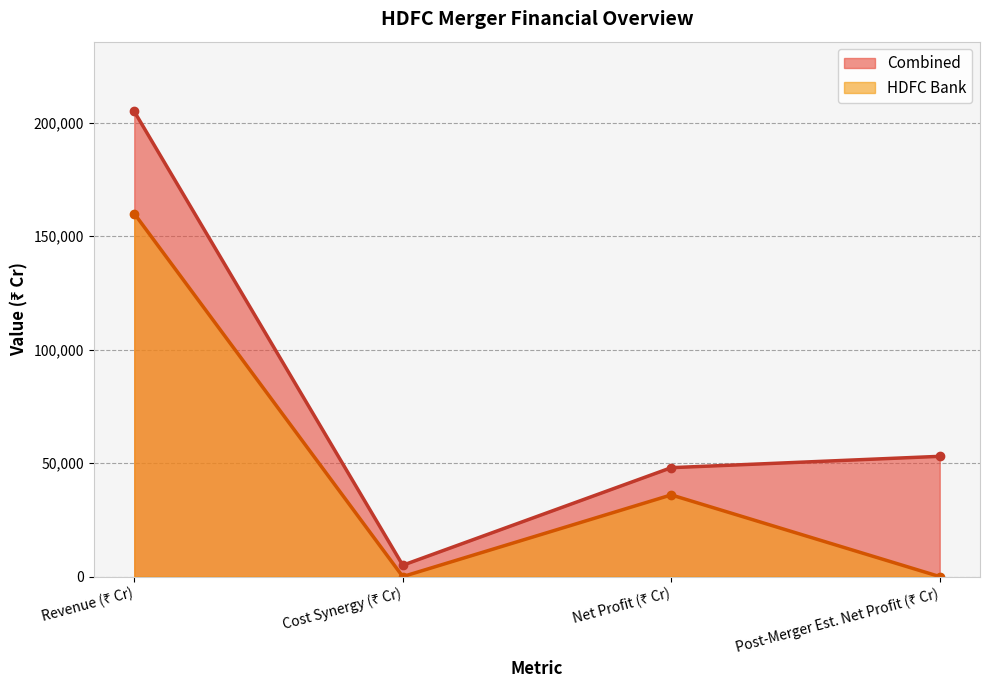

Which series has the largest range (max minus min)?

Combined